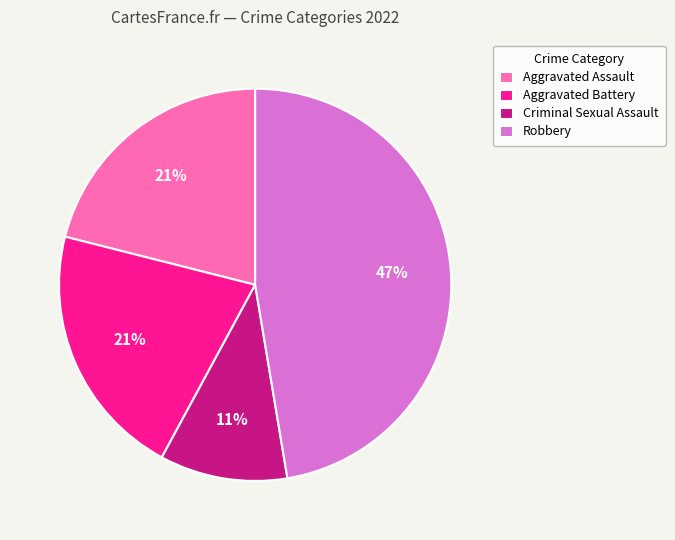

What percentage is the Robbery slice, to the nearest percent?

47%